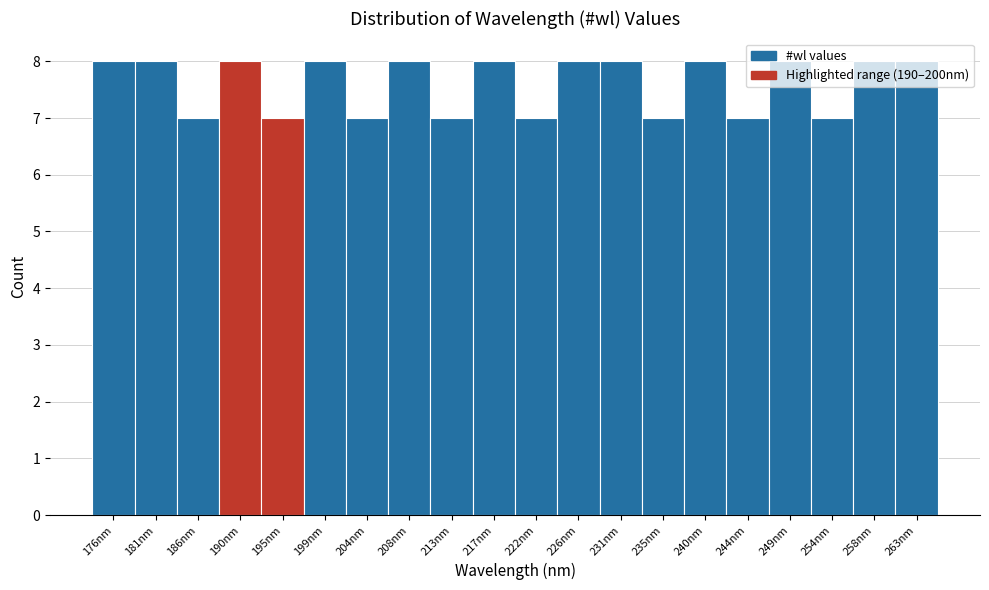

What is the sum of all values?

152